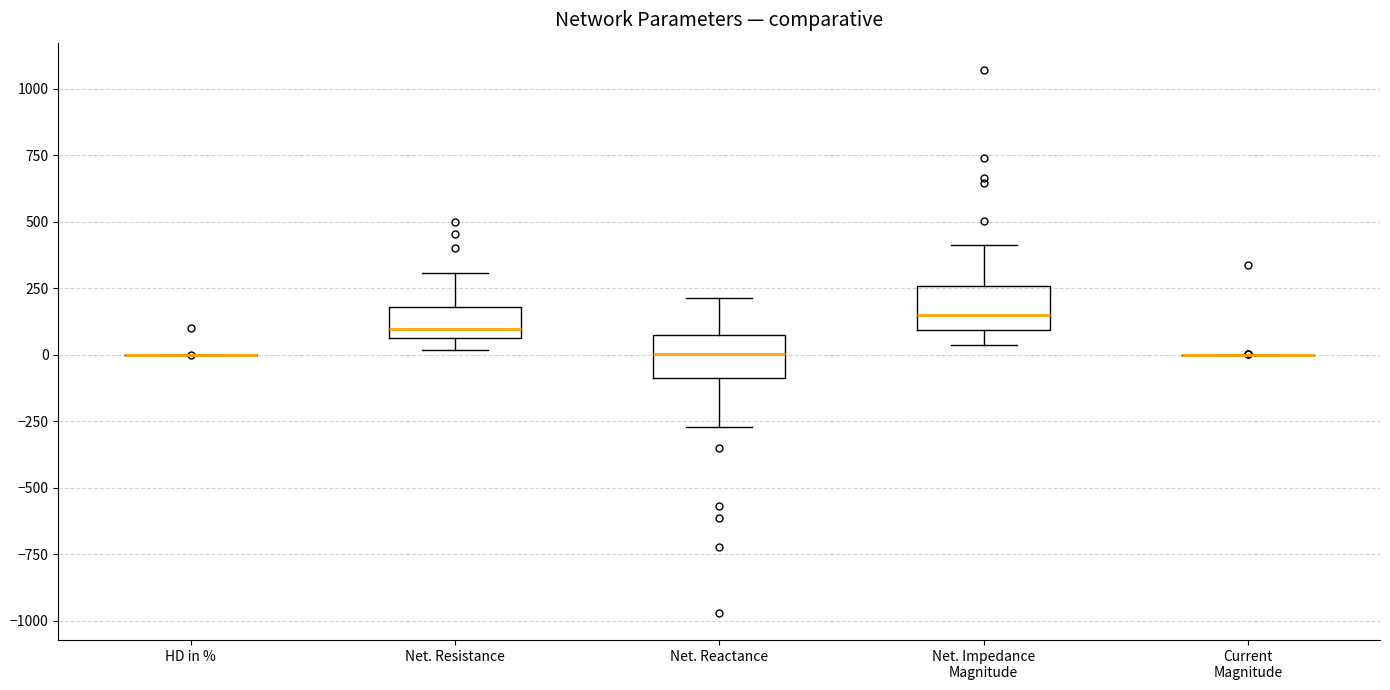

Reading left to right, transcribe this box plot: for each box, give where its median line is, the range the box spans, and where its two whiskers end, as read against the y-axis. The values are not printed on the chart, so give them approximately, as read against the axis.

HD in %: box collapsed to a line at 0, whiskers 0 to 0
Net. Resistance: median 100, box 50 to 200, whiskers 0 to 300
Net. Reactance: median 0, box -100 to 100, whiskers -250 to 200
Net. Impedance Magnitude: median 150, box 100 to 250, whiskers 50 to 400
Current Magnitude: box collapsed to a line at 0, whiskers 0 to 0